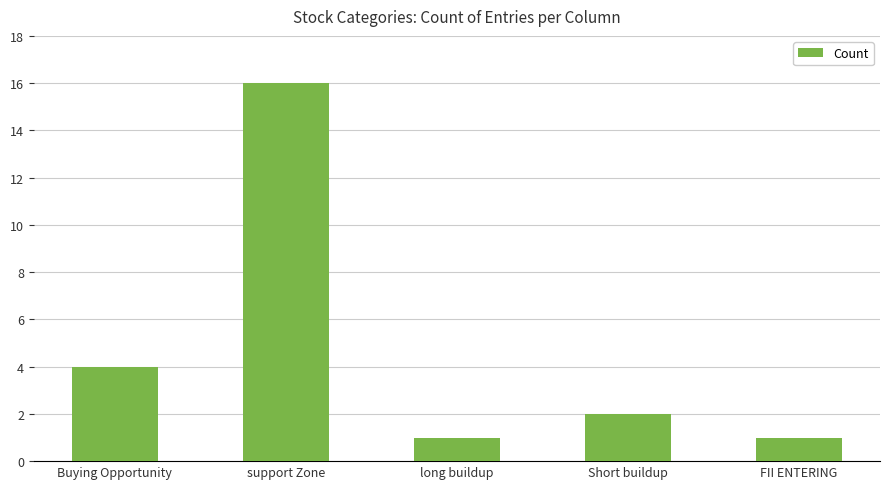

What is the difference between the second highest and minimum values?

3